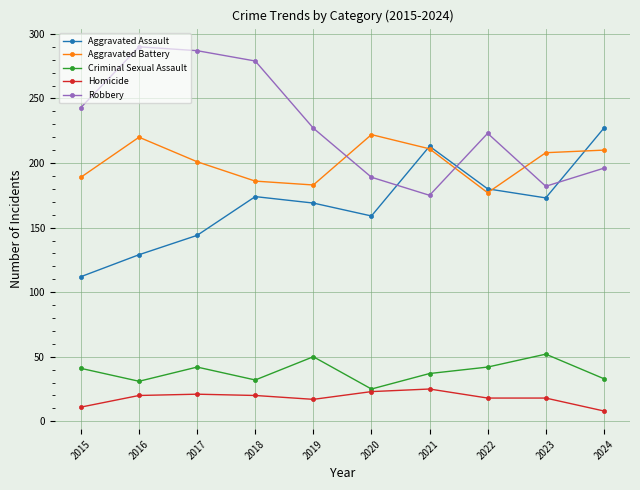

Between which two adjacent categories do Aggravated Battery and Robbery first intersect?

2019 and 2020